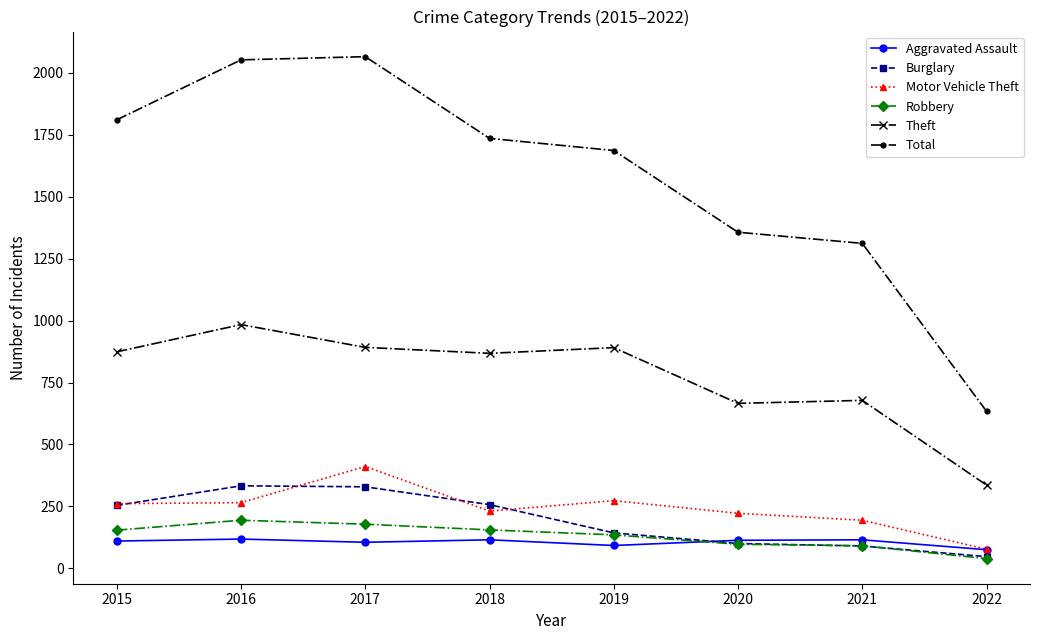

What is the spread (max minus min) of values at 2018?

1621